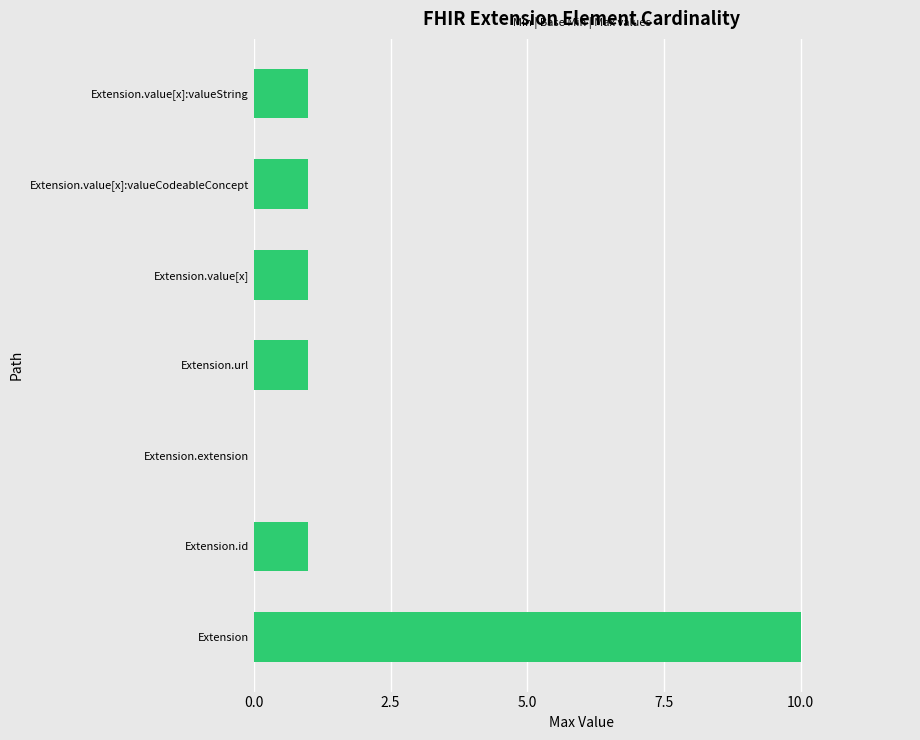

How many distinct data groups are displayed?

1